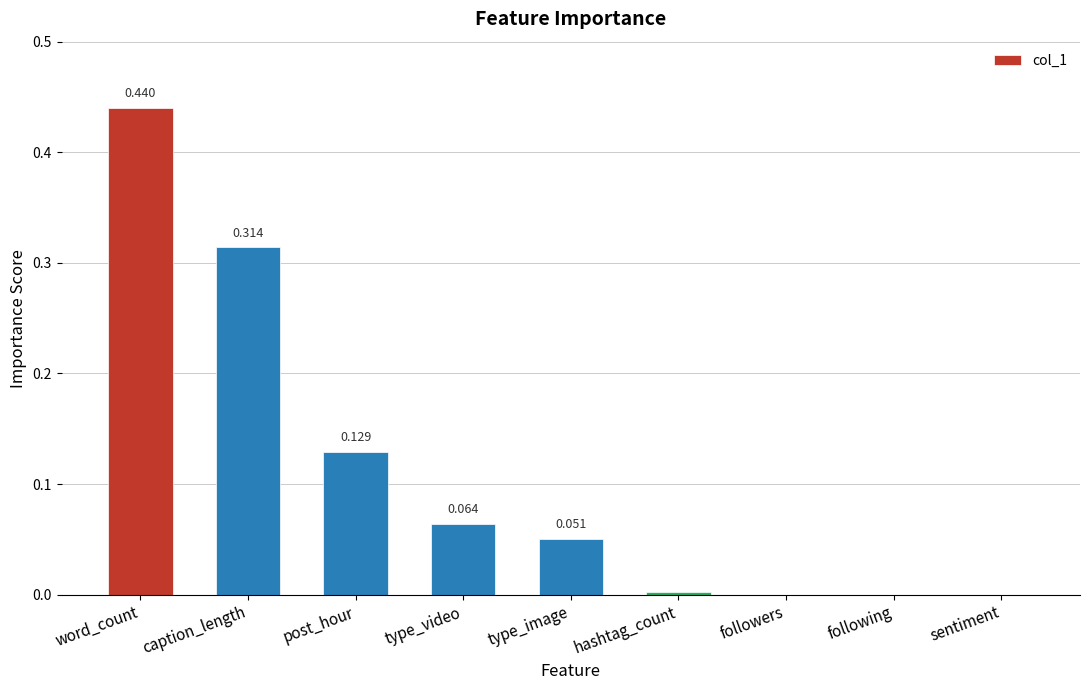

Between sentiment and type_video, which is larger?

type_video